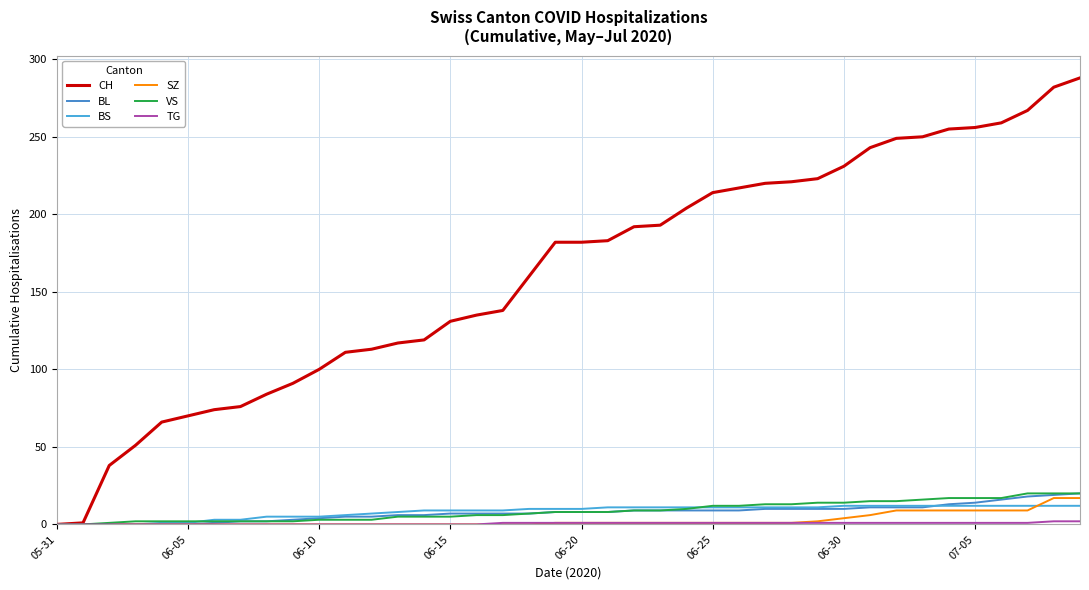

True or false: VS has more than 2 points higher than both neighbors.

False